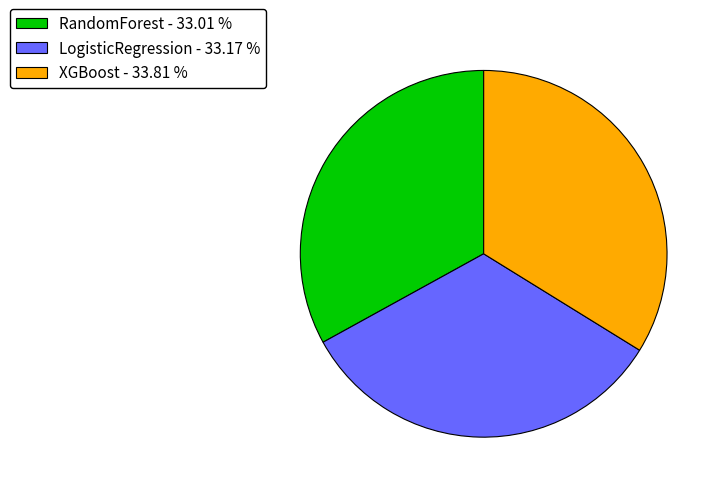

Do LogisticRegression - 33.17 % and XGBoost - 33.81 % together represent more than half of the pie?

Yes